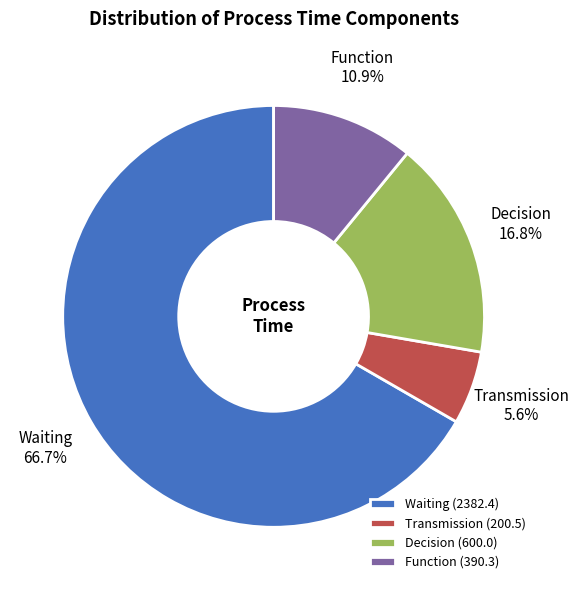

Rank the categories by value from lowest to highest.

Transmission (200.5), Function (390.3), Decision (600.0), Waiting (2382.4)